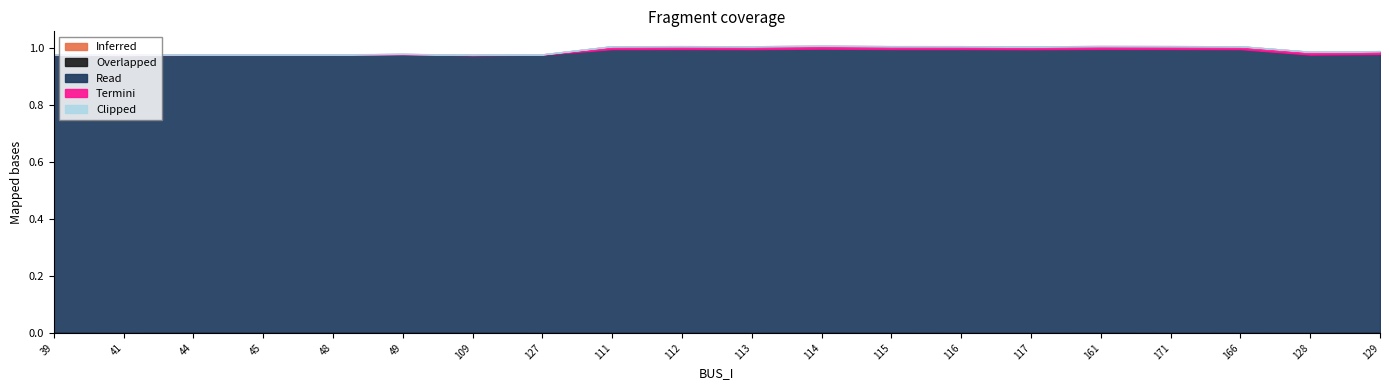

What position from the right is 112?

11